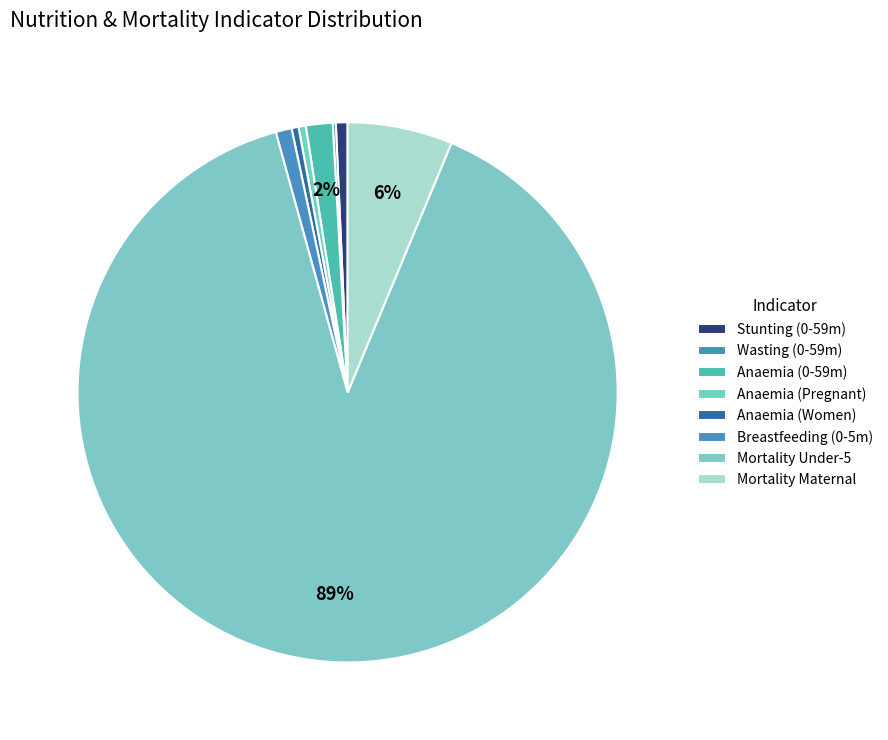

How many segments does this pie chart have?

8